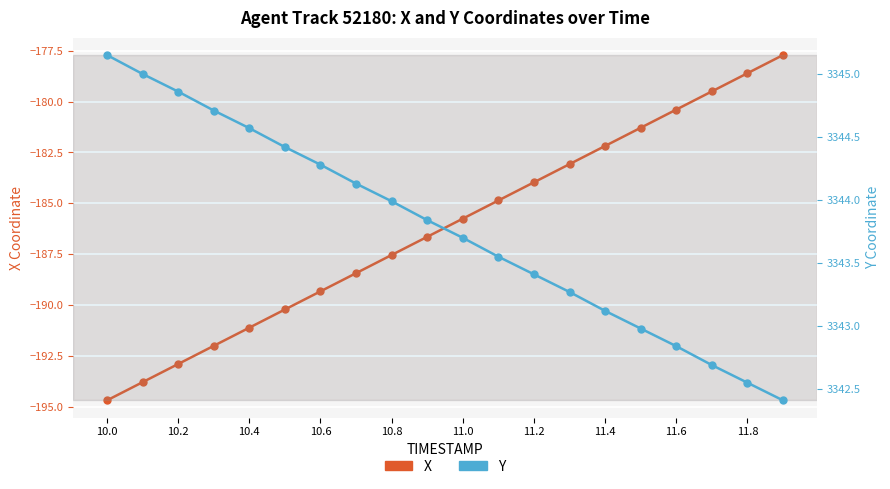

What is the difference between the maximum and second lowest values in the X series?

16.1